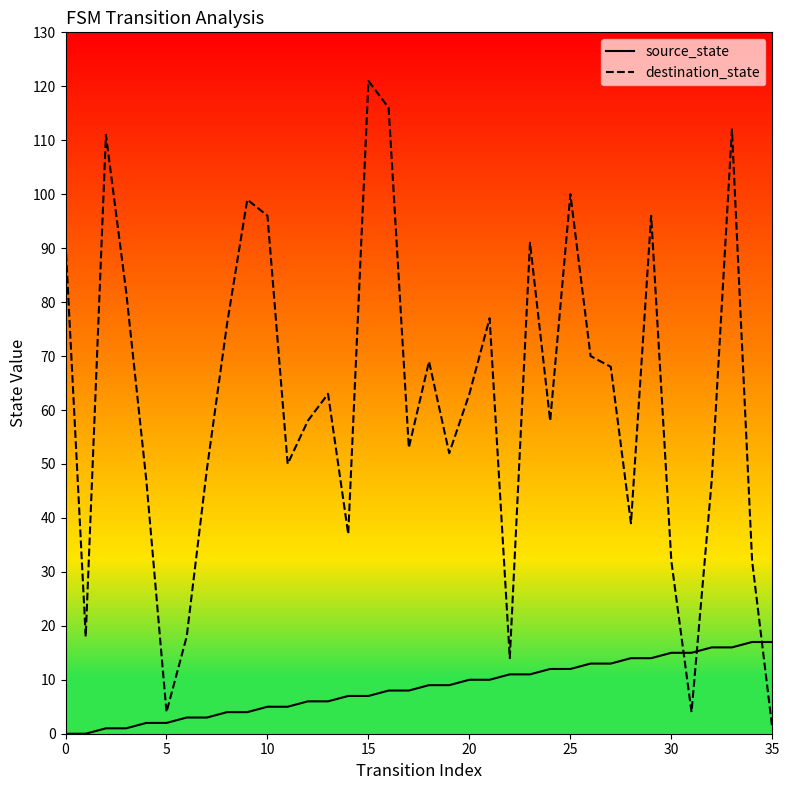

List the series in order of their overall mean, highest first.

destination_state, source_state